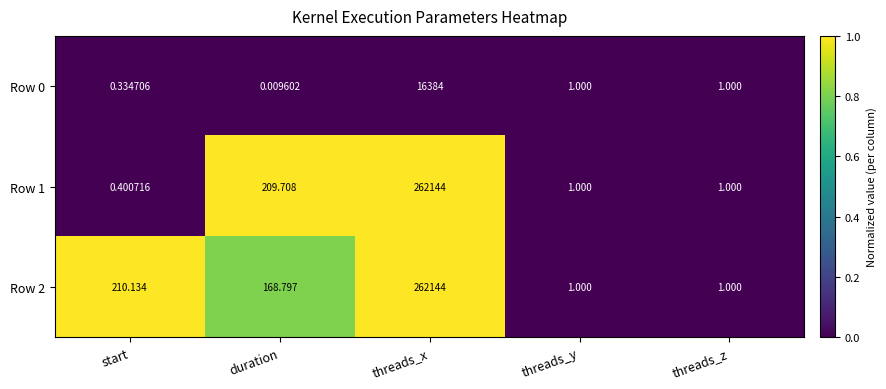

Where does the Row 0 series first go above 1?

threads_x